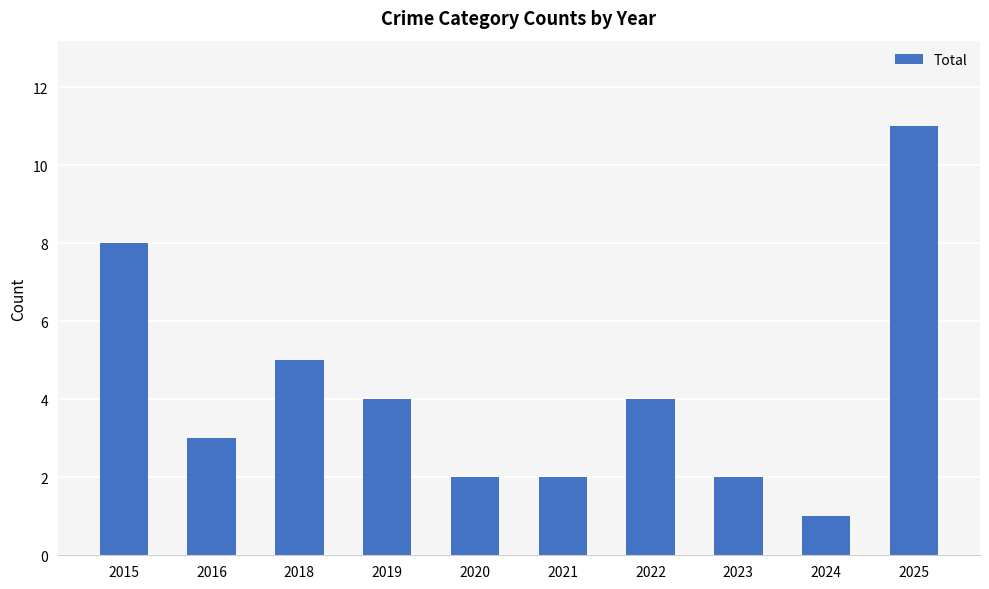

What is the minimum value shown in the chart?

1